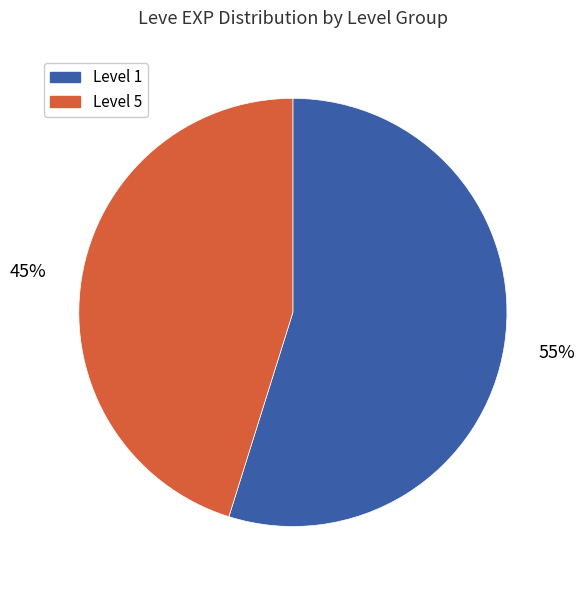

To the nearest percent, what is the average slice percentage?

50%